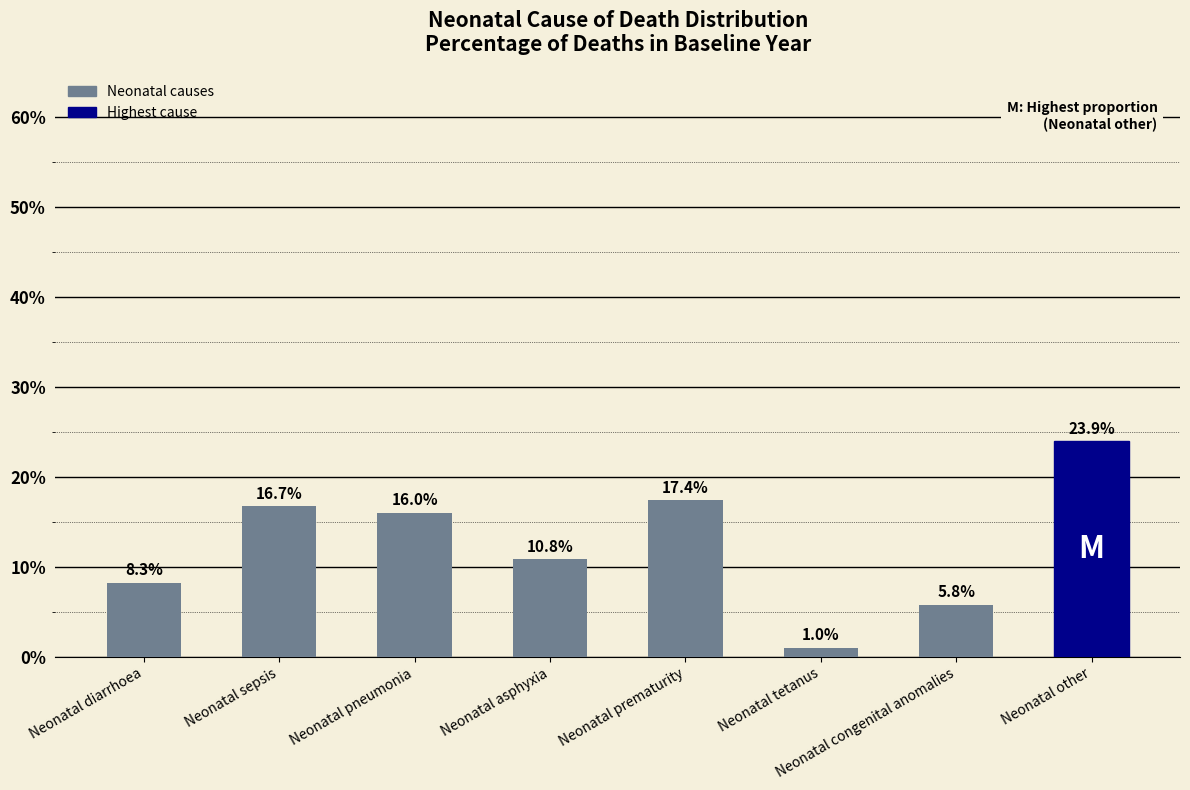

Reading left to right, what are all the values shown in this chart?

Neonatal diarrhoea=0.1	Neonatal sepsis=0.2	Neonatal pneumonia=0.2	Neonatal asphyxia=0.1	Neonatal prematurity=0.2	Neonatal tetanus=0.0	Neonatal congenital anomalies=0.1	Neonatal other=0.2